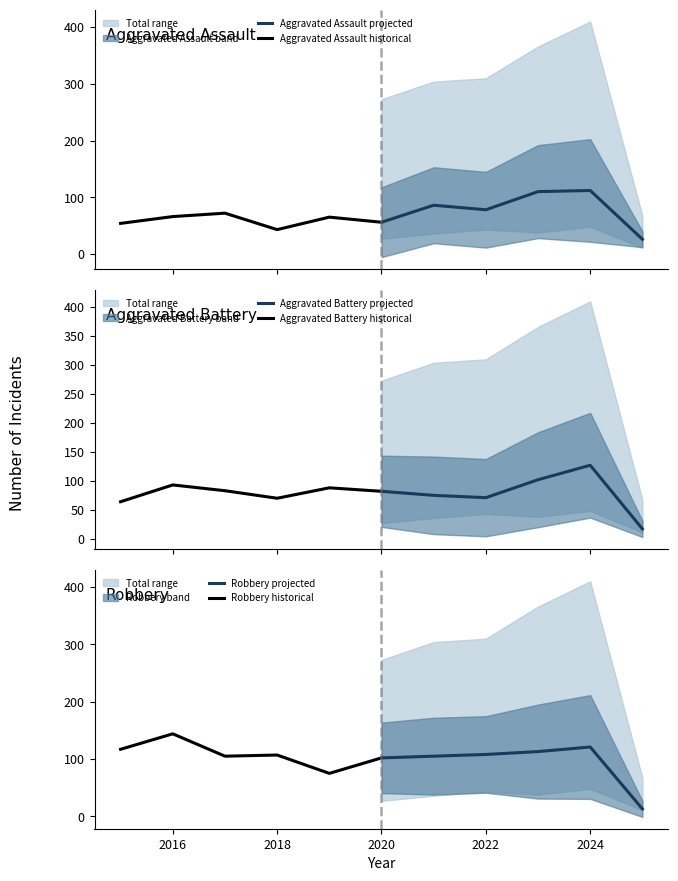

Which series has the largest range (max minus min)?

Aggravated Battery projected